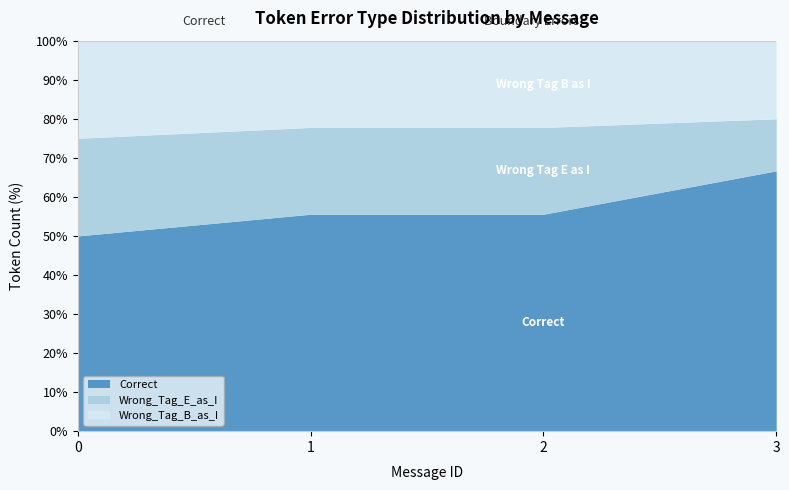

What is the total value across all series at 1?

100.0